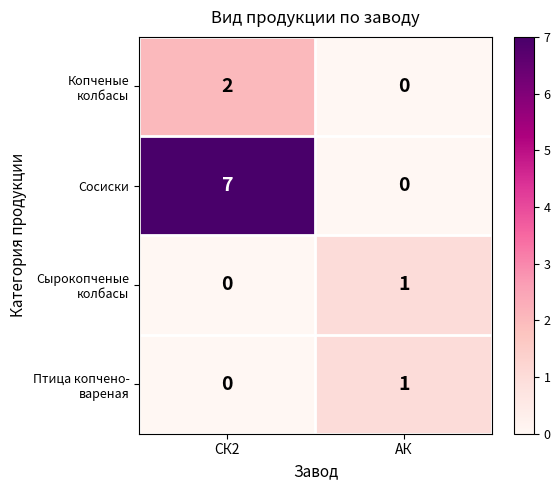

Which series has the largest total across all categories?

Сосиски